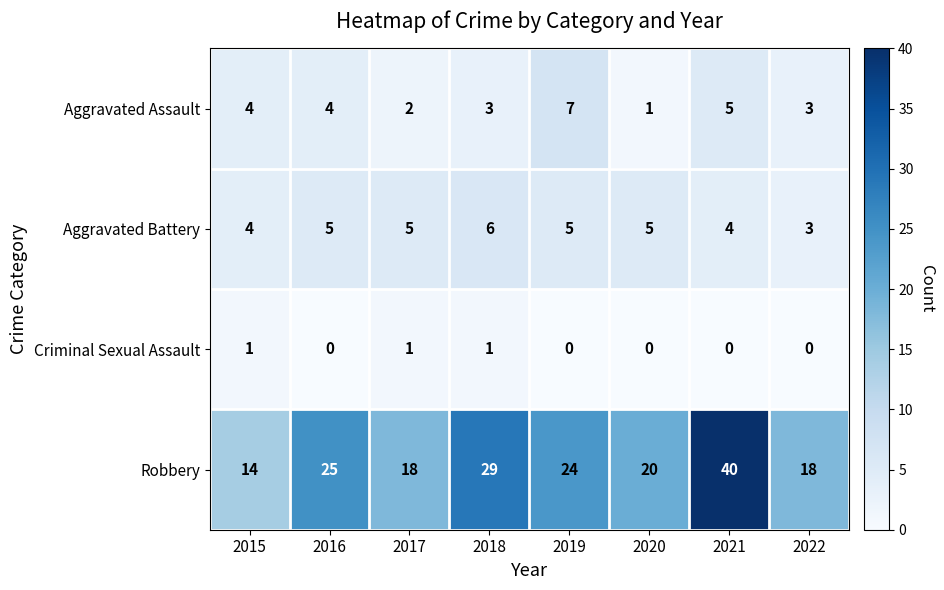

Which series has the largest total across all categories?

Robbery